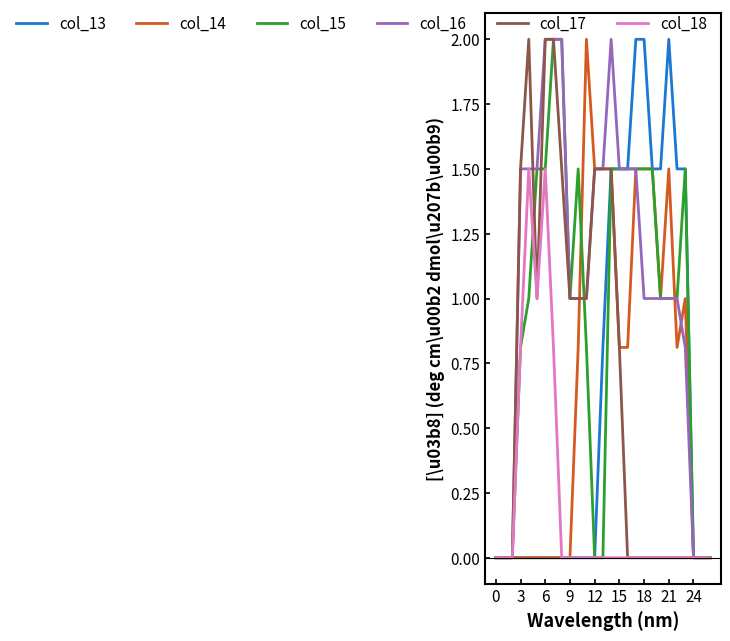

What is the greatest value displayed?

2.0